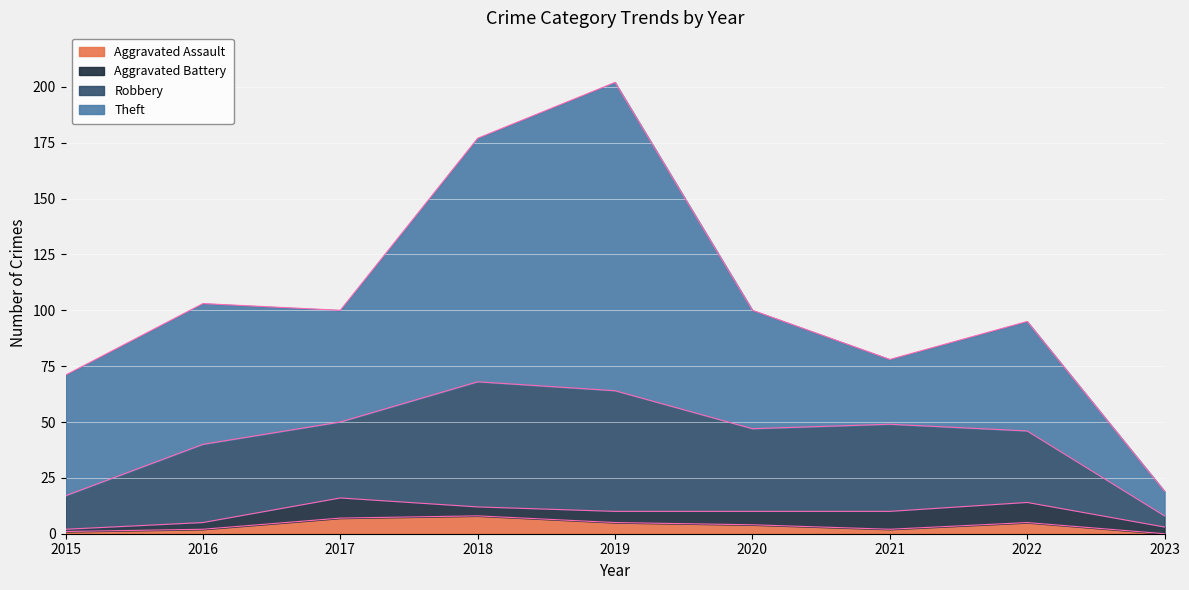

What is the total value across all series at 2019?

202